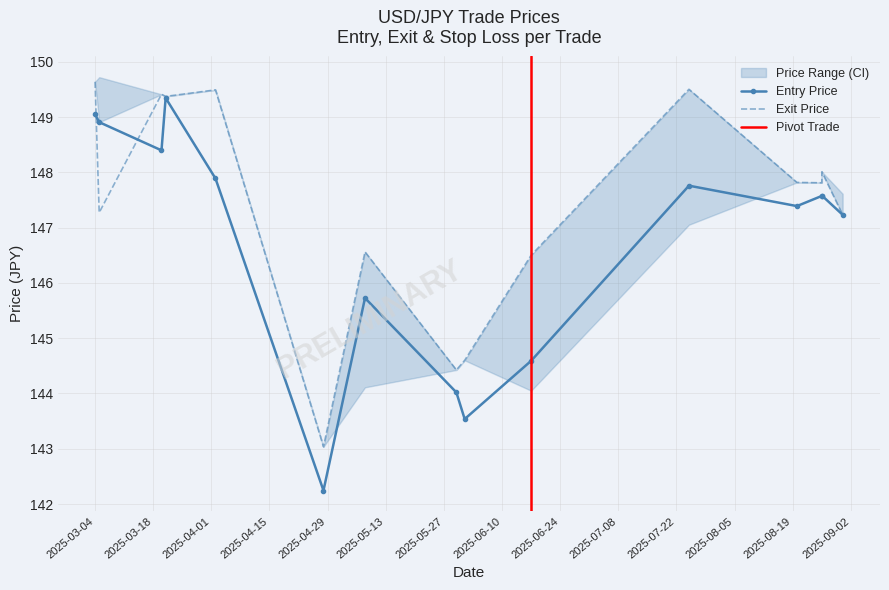

List the series in order of their peak value, highest first.

exit_price, entry_price